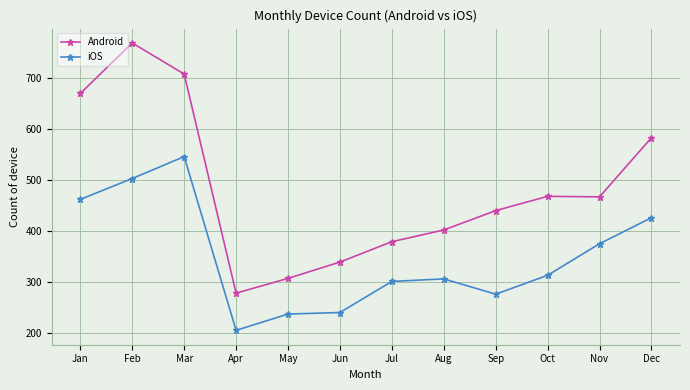

Where is the first local maximum for Android?

Feb